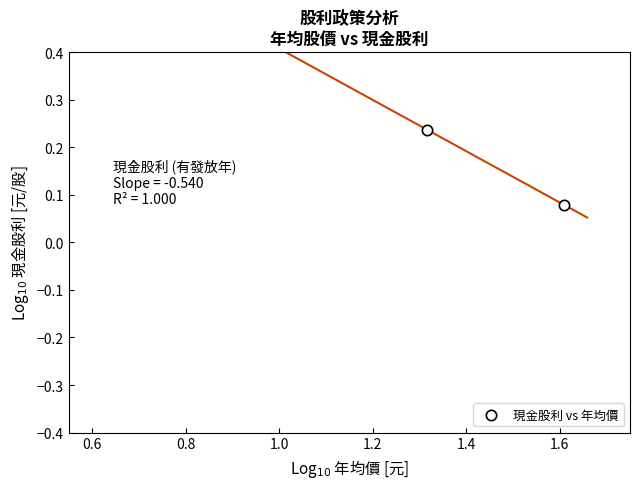

What is the range of X values (max minus min)?

0.3